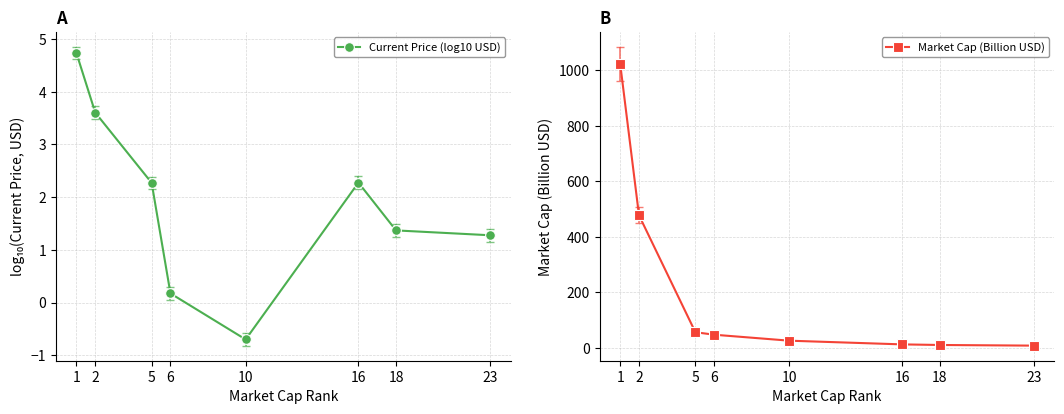

What is the difference between the second highest and second lowest values in the Current Price (log10 USD) series?

3.4